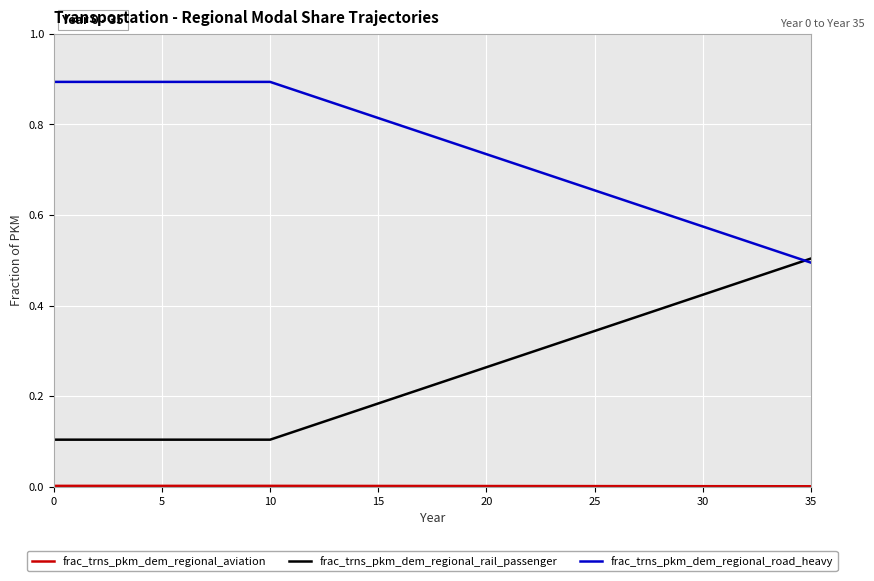

What is the sum of all frac_trns_pkm_dem_regional_road_heavy values?

27.0